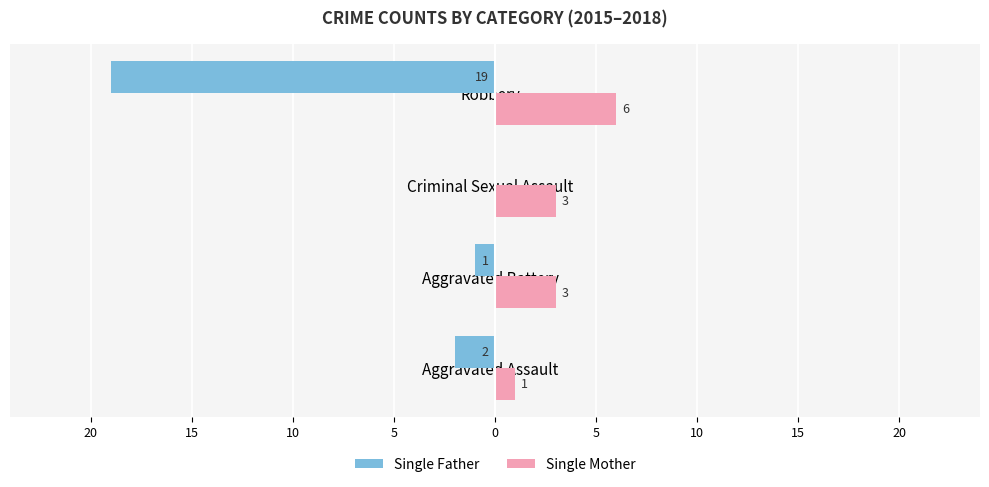

What is the value of the Single Mother bar at the 1st from the left?

1